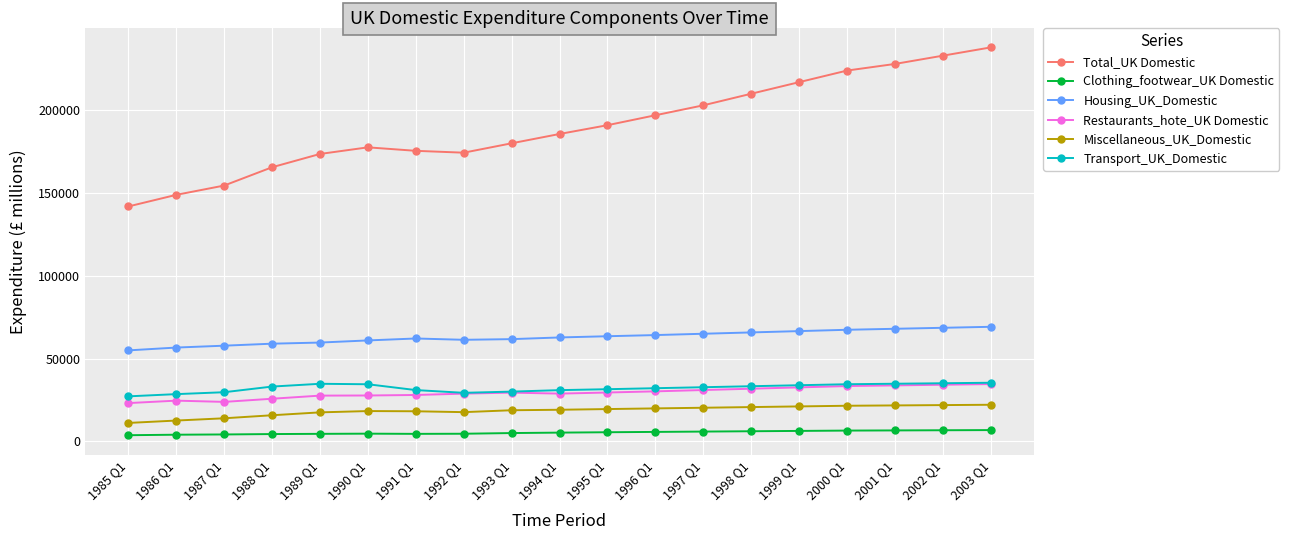

What is the maximum value shown in the chart?

238000